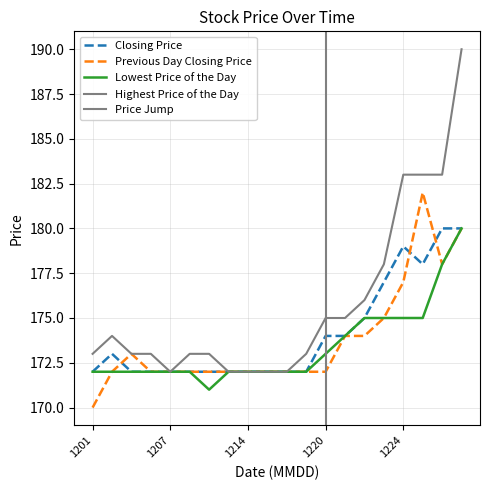

Does the chart have visible grid lines?

Yes